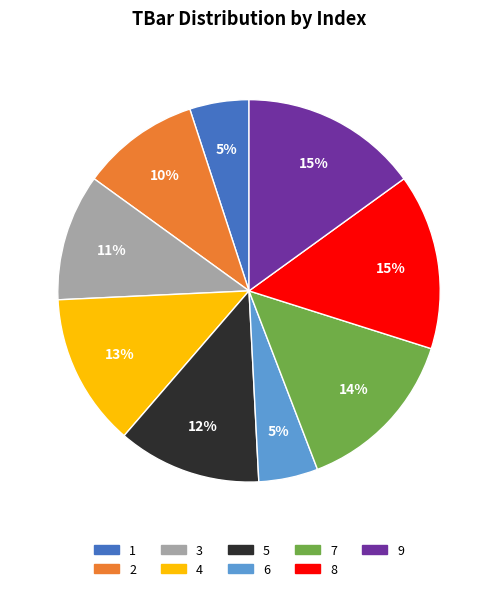

What is the ratio of the value at 4 to the value at 3?

1.2